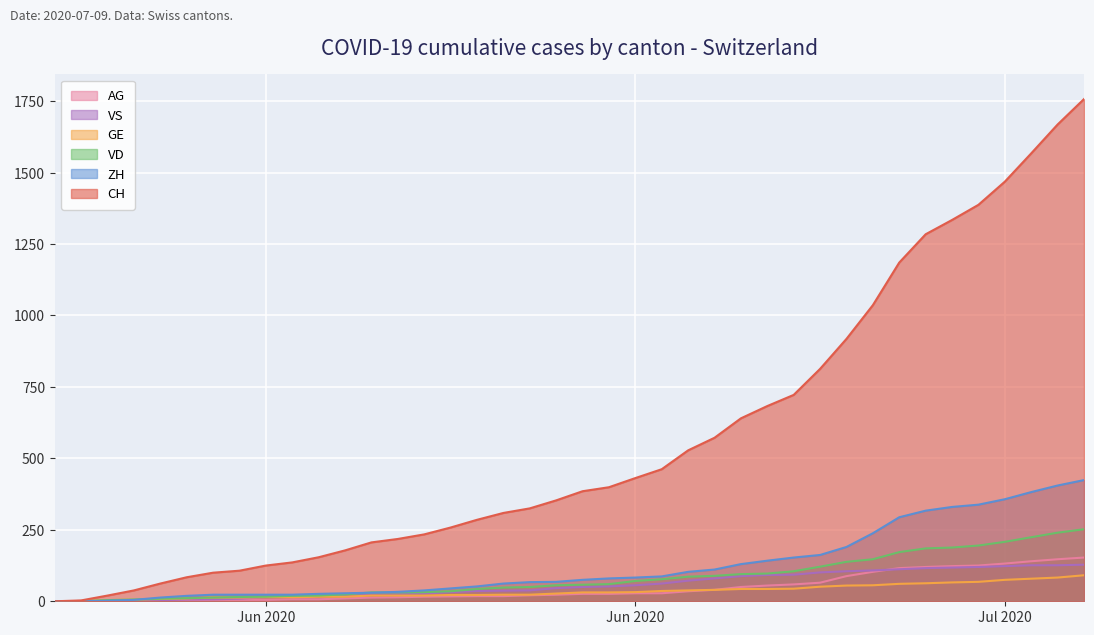

How many lines are shown in the chart?

6